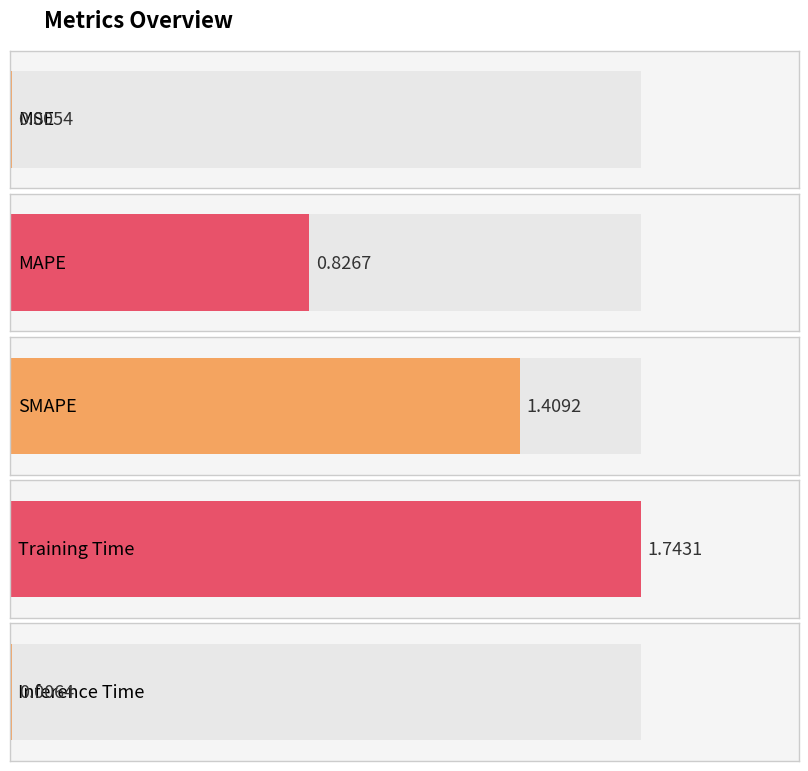

How many bars are there in total?

5